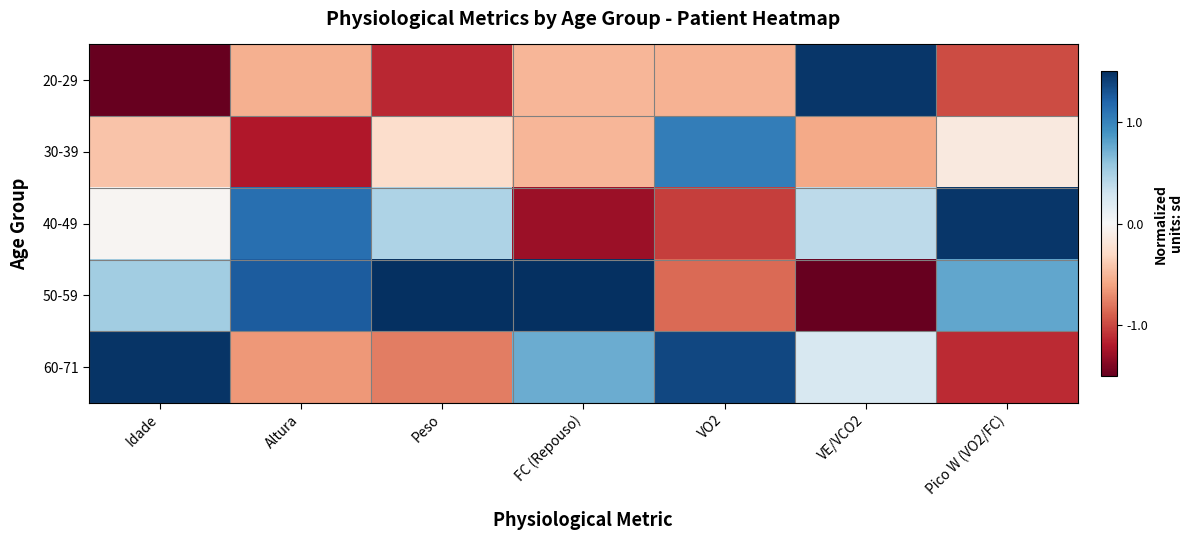

At which category is the sum across all series the highest?

FC (Repouso)